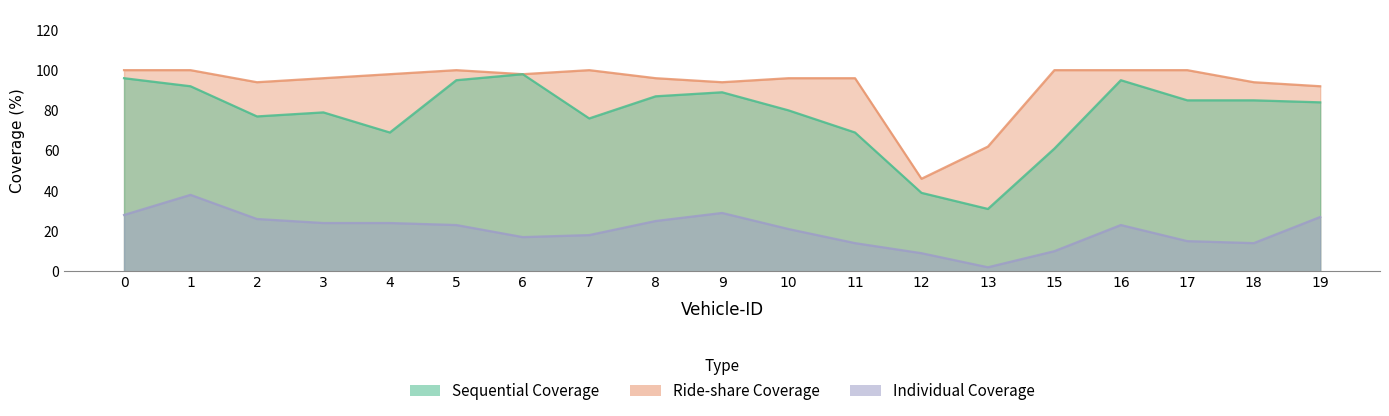

Reading right to left, list all the values displayed in this chart.

Sequential Coverage: 19=84	18=85	17=85	16=95	15=61	13=31	12=39	11=69	10=80	9=89	8=87	7=76	6=98	5=95	4=69	3=79	2=77	1=92	0=96
Ride-share Coverage: 19=92	18=94	17=100	16=100	15=100	13=62	12=46	11=96	10=96	9=94	8=96	7=100	6=98	5=100	4=98	3=96	2=94	1=100	0=100
Individual Coverage: 19=27	18=14	17=15	16=23	15=10	13=2	12=9	11=14	10=21	9=29	8=25	7=18	6=17	5=23	4=24	3=24	2=26	1=38	0=28